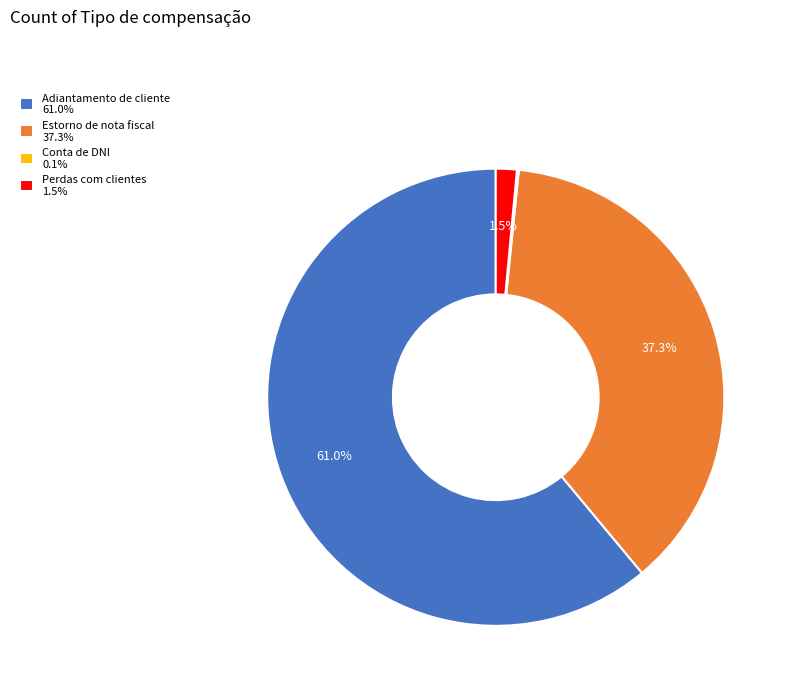

Which has a higher value, Perdas com clientes 1.5% or Adiantamento de cliente 61.0%?

Adiantamento de cliente 61.0%